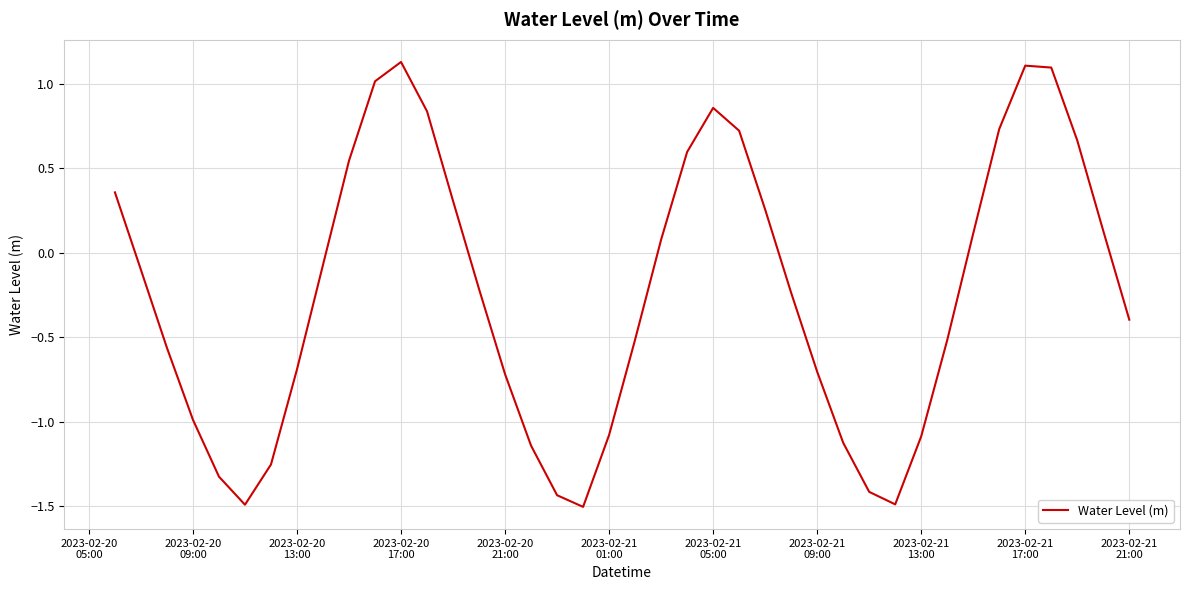

What is the minimum value shown in the chart?

-1.5